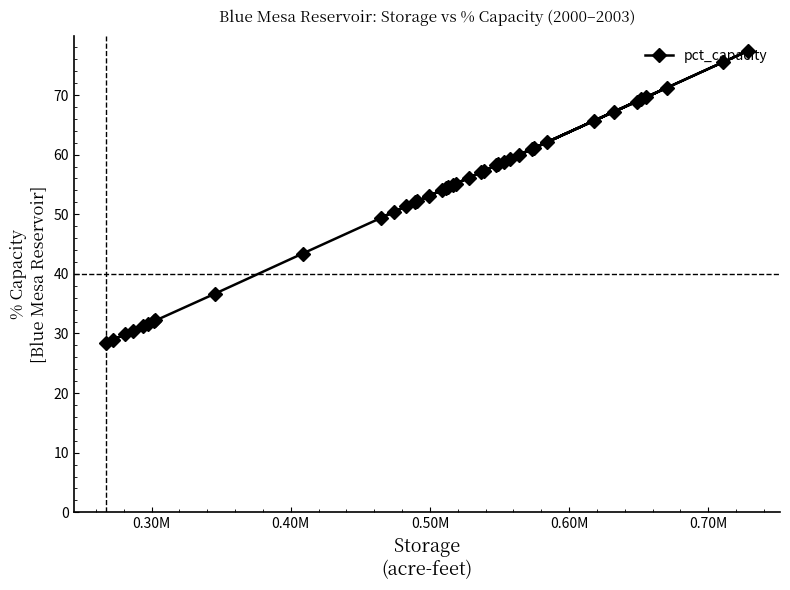

How many points are higher than both their immediate neighbors (excluding endpoints)?

3